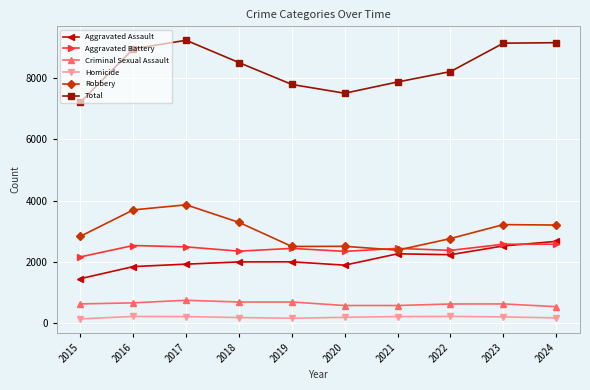

What is the sum of all Aggravated Battery values?

24268